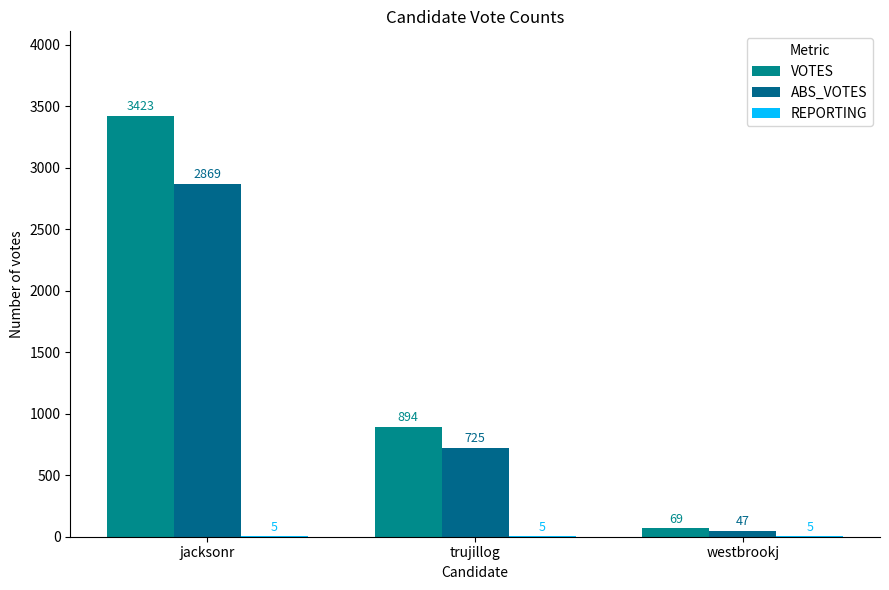

How many groups of bars are there?

3